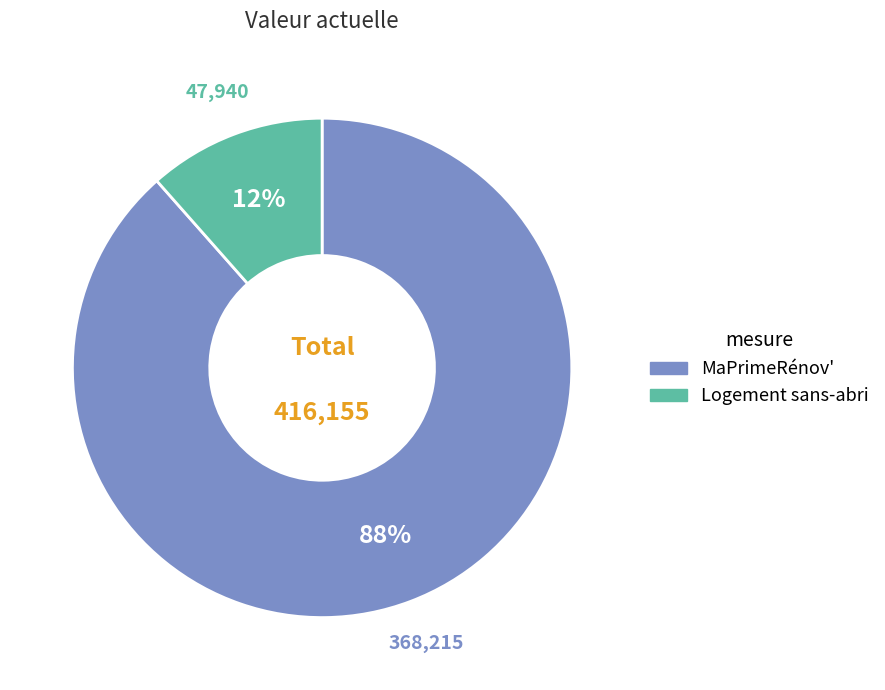

To the nearest percent, what is the combined percentage of MaPrimeRénov' and Logement sans-abri?

100%